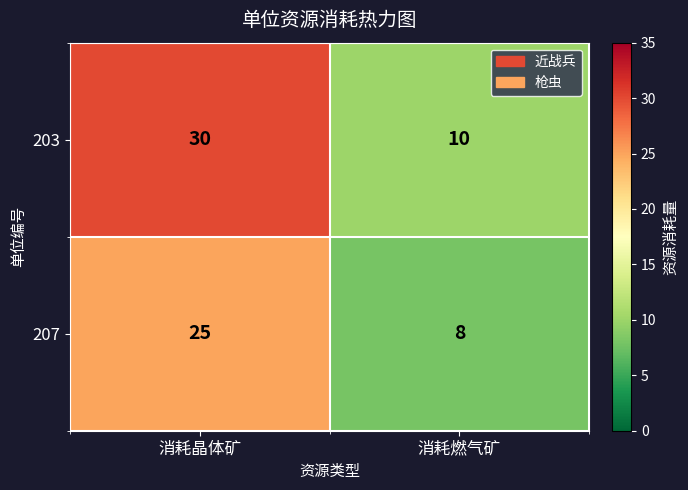

What is the sum of all 207 values?

33